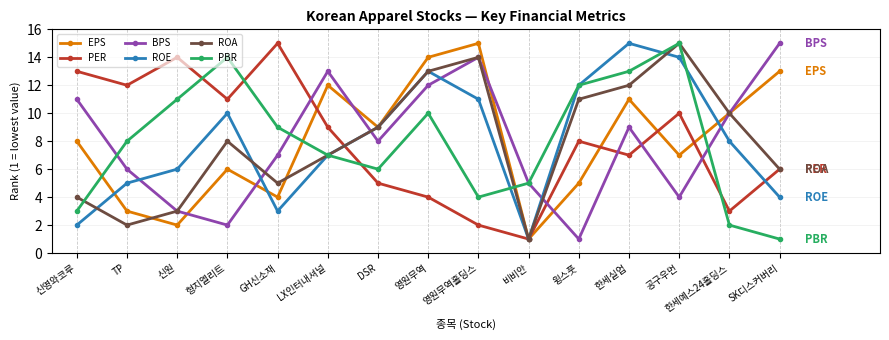

How many series are shown in this chart?

6